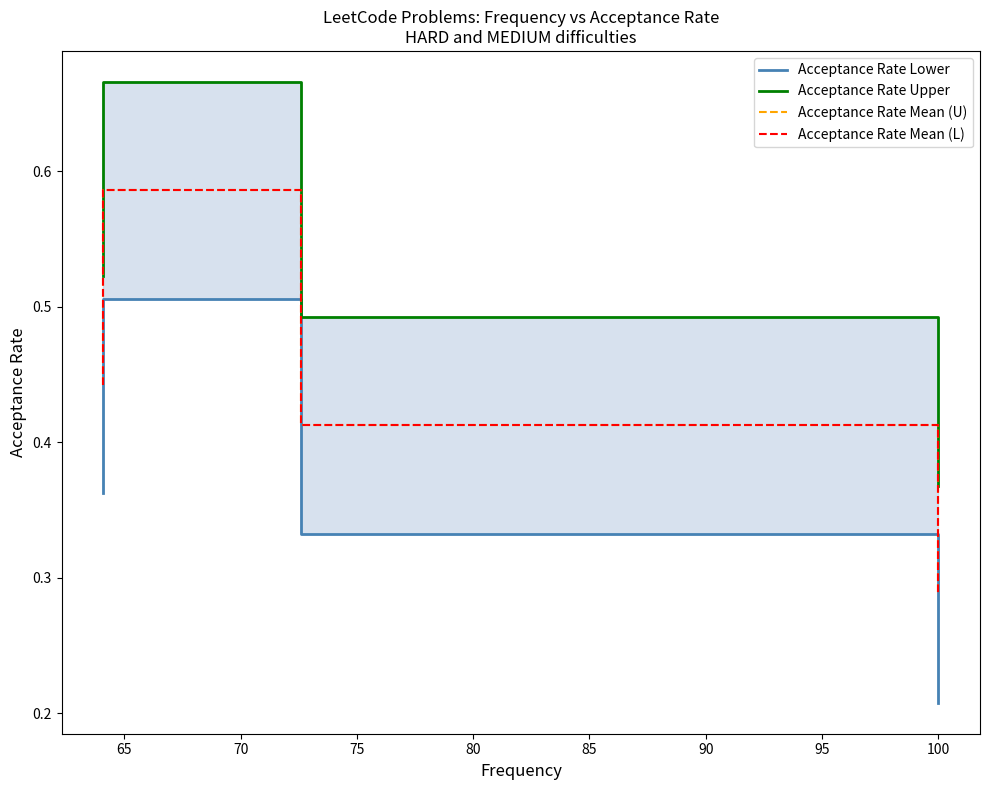

Reading left to right, extract all data points from this chart.

Acceptance Rate Lower: 0.4	0.4	0.5	0.3	0.2
Acceptance Rate Upper: 0.5	0.5	0.7	0.5	0.4
Acceptance Rate Mean (U): 0.4	0.5	0.6	0.4	0.3
Acceptance Rate Mean (L): 0.4	0.5	0.6	0.4	0.3